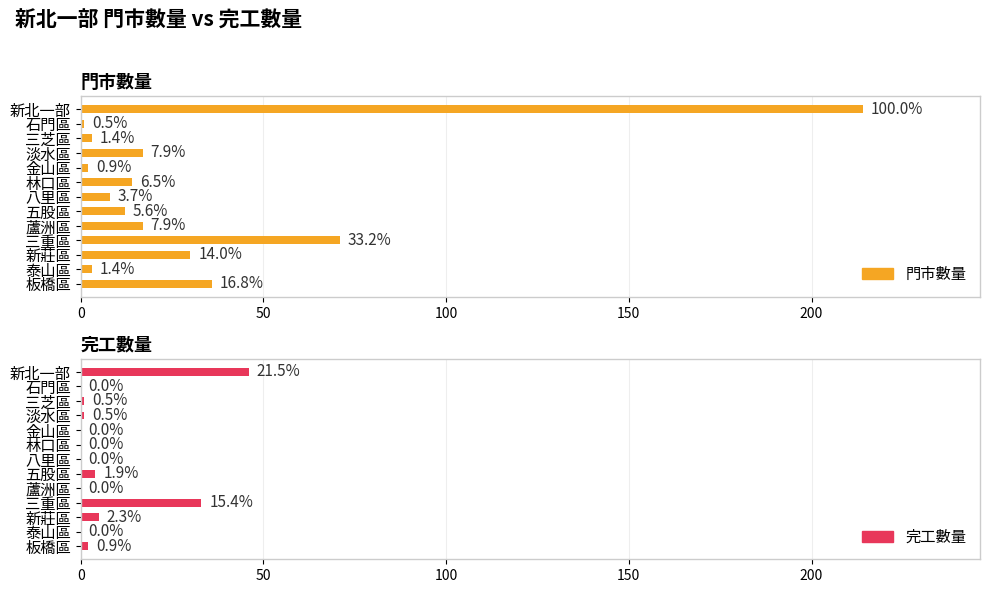

Reading left to right, transcribe all the data shown in this chart.

門市數量: 214	1	3	17	2	14	8	12	17	71	30	3	36
完工數量: 46	0	1	1	0	0	0	4	0	33	5	0	2